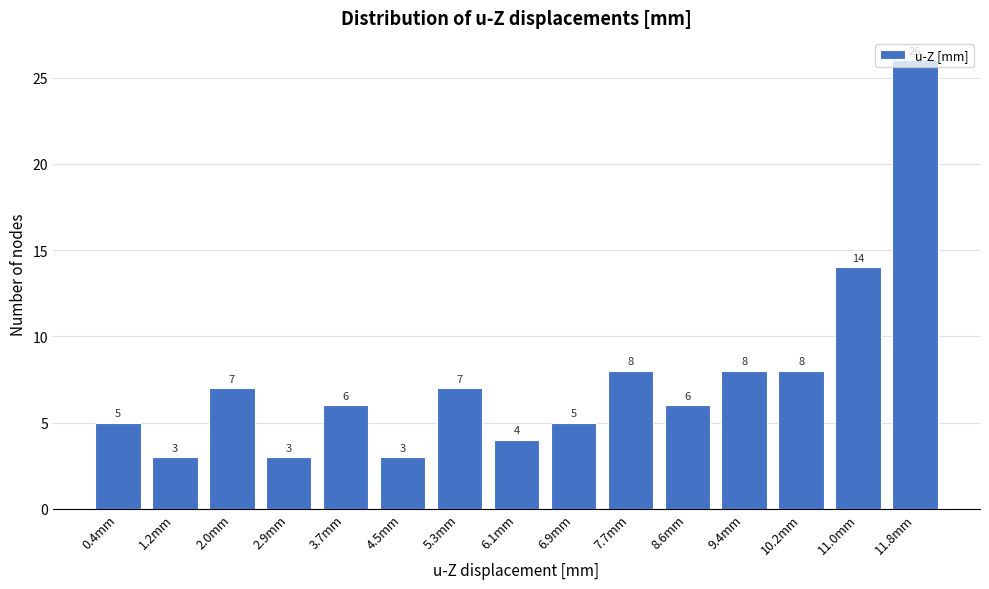

What is the value of the 15th bar from the left?

26